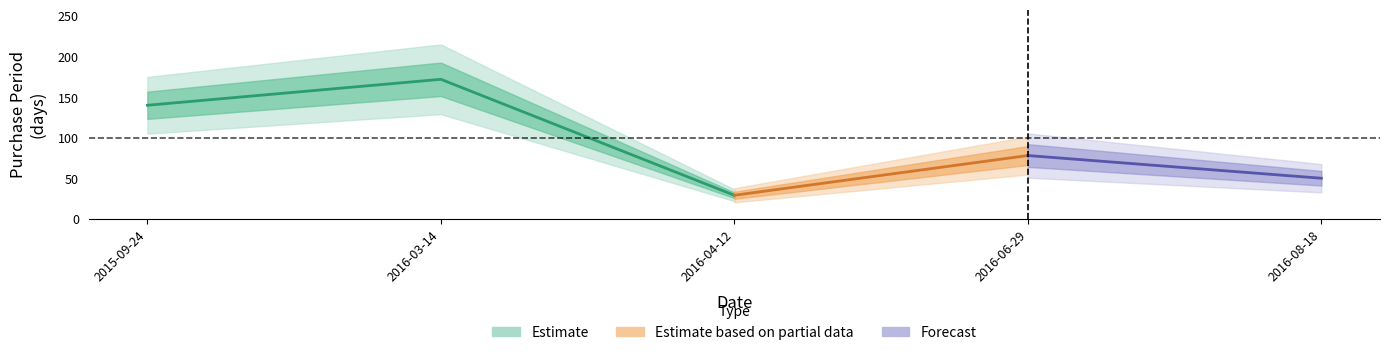

What position from the left is 2016-08-18?

5